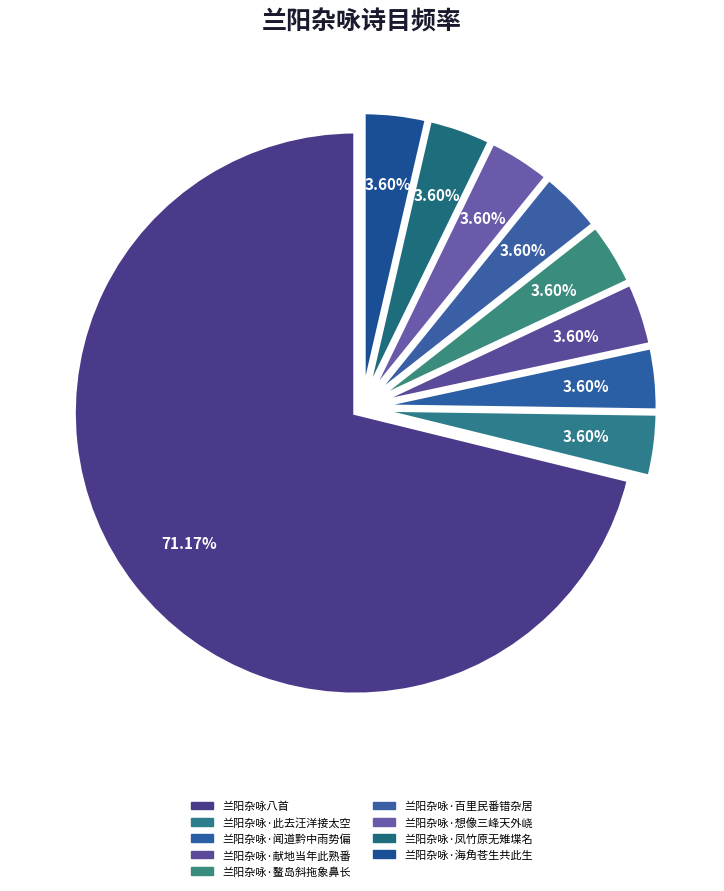

Which slice is the smallest?

兰阳杂咏·想像三峰天外峣